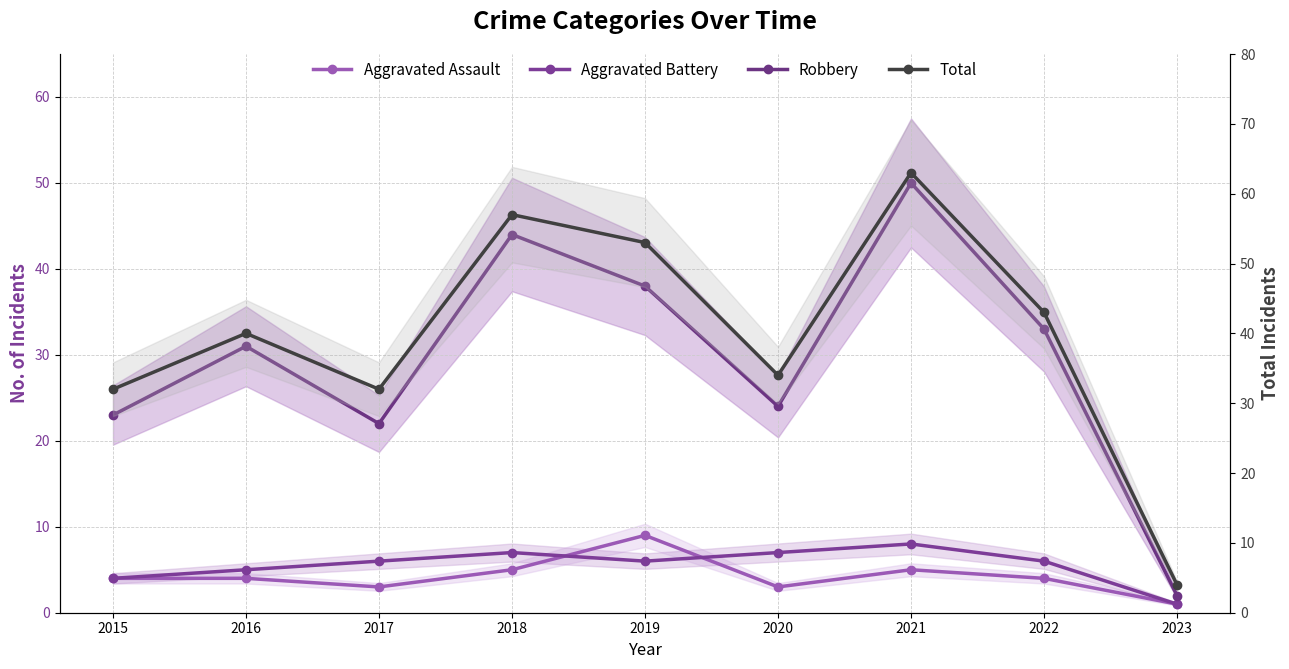

Does the chart have visible grid lines?

Yes